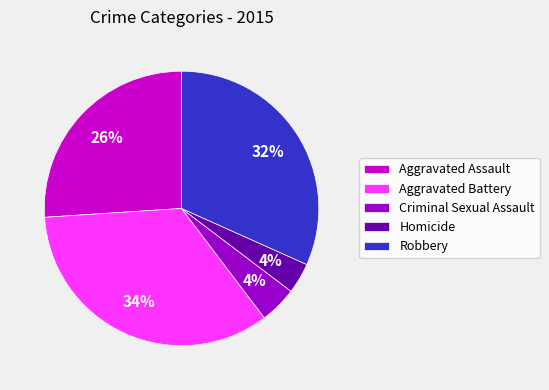

The Homicide slice represents 4% of the pie. True or false?

True